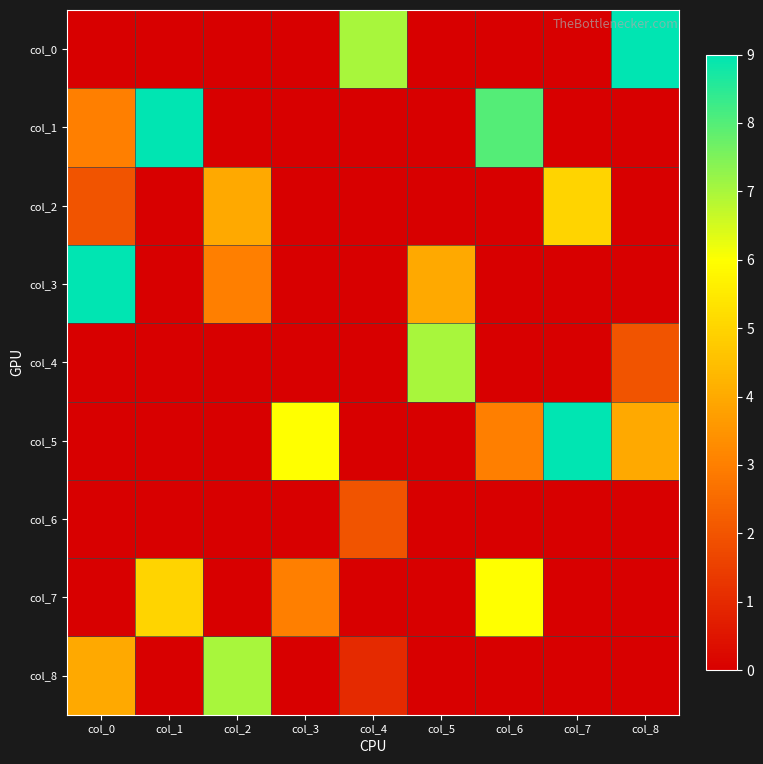

Which label corresponds to the smallest value in the chart?

col_0